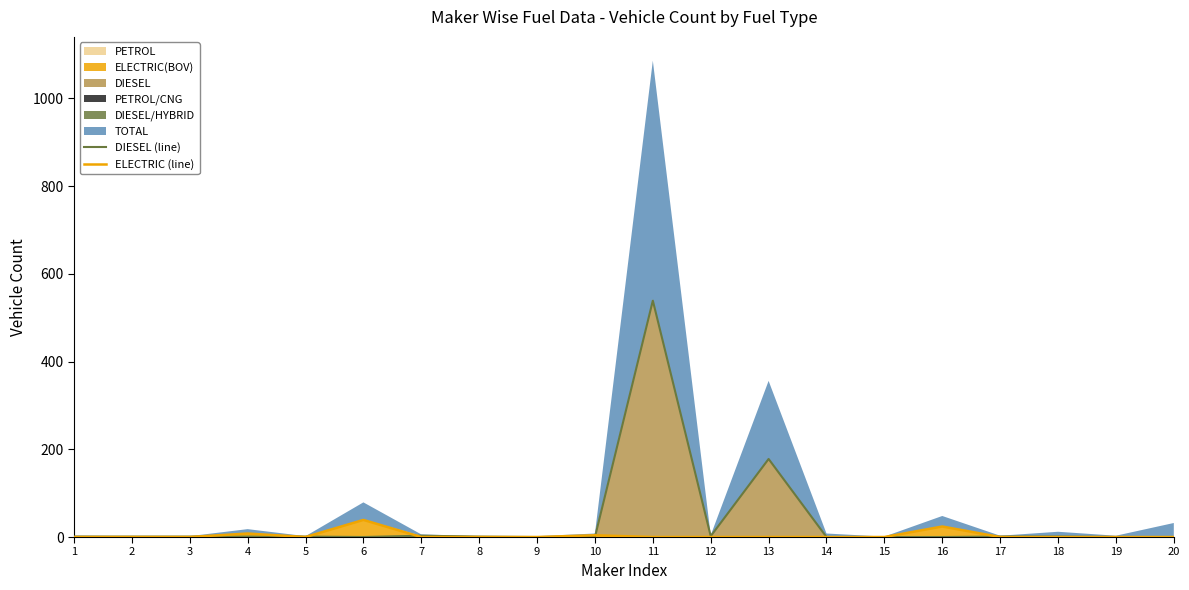

What is the difference between the highest and lowest values at 7?

3